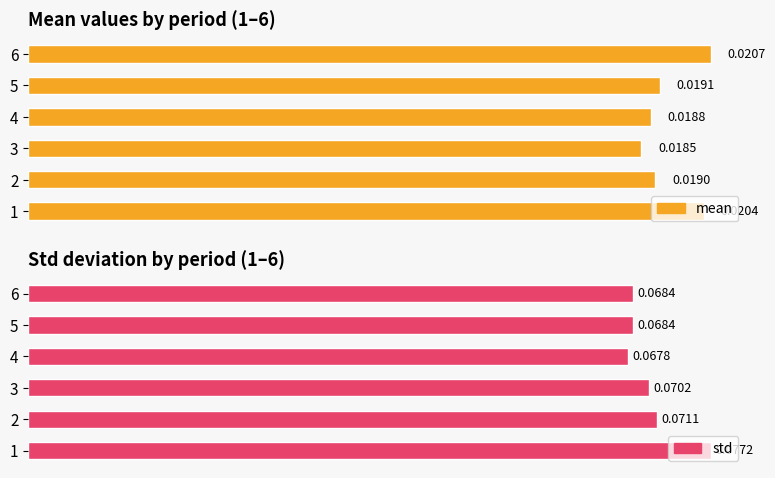

Reading left to right, what are all the values shown in this chart?

mean: 0.0	0.0	0.0	0.0	0.0	0.0
std: 0.1	0.1	0.1	0.1	0.1	0.1